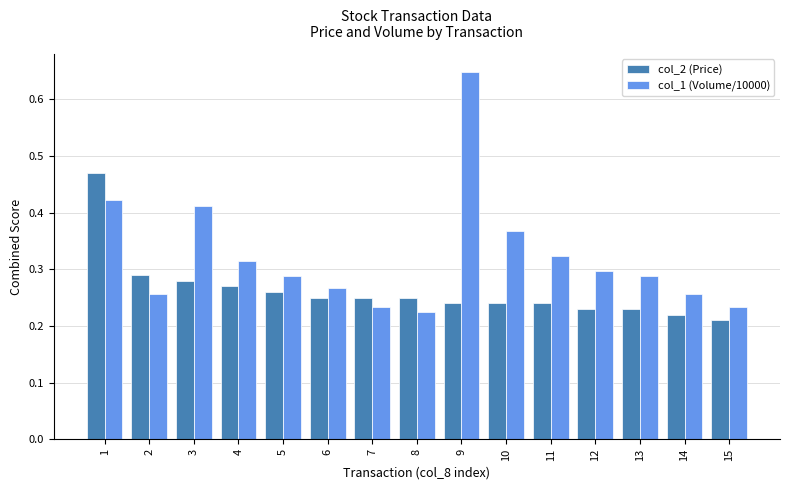

Which series has the largest total across all categories?

col_1 (Volume/10000)